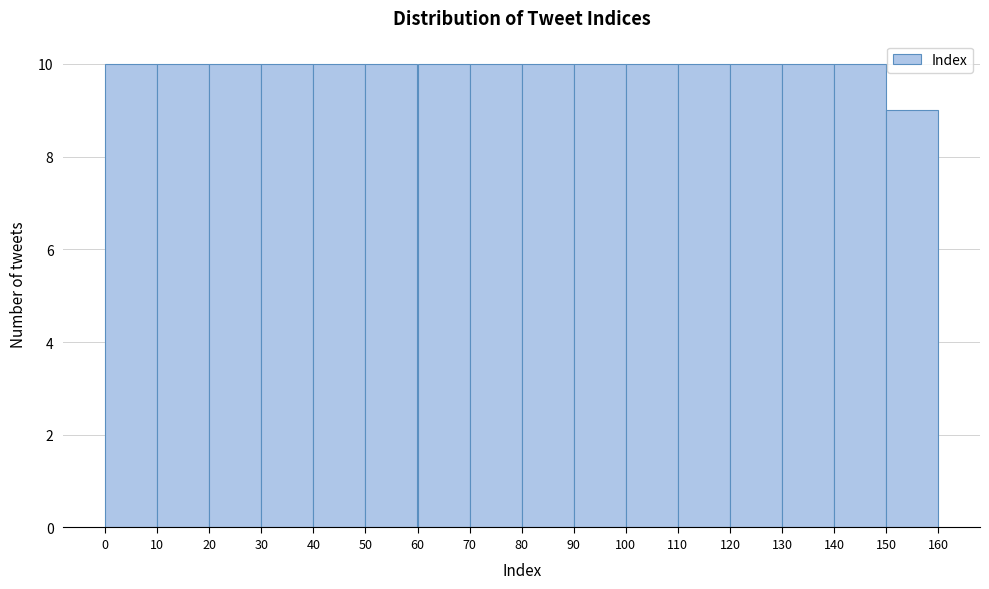

Reading left to right, transcribe this chart: for each bar, give the range it covers on the x-axis and its height. The values are not printed on the chart, so give them approximately, as read against the axis.

0 to 10: 10
10 to 20: 10
20 to 30: 10
30 to 40: 10
40 to 50: 10
50 to 60: 10
60 to 70: 10
70 to 80: 10
80 to 90: 10
90 to 100: 10
100 to 110: 10
110 to 120: 10
120 to 130: 10
130 to 140: 10
140 to 150: 10
150 to 160: 9